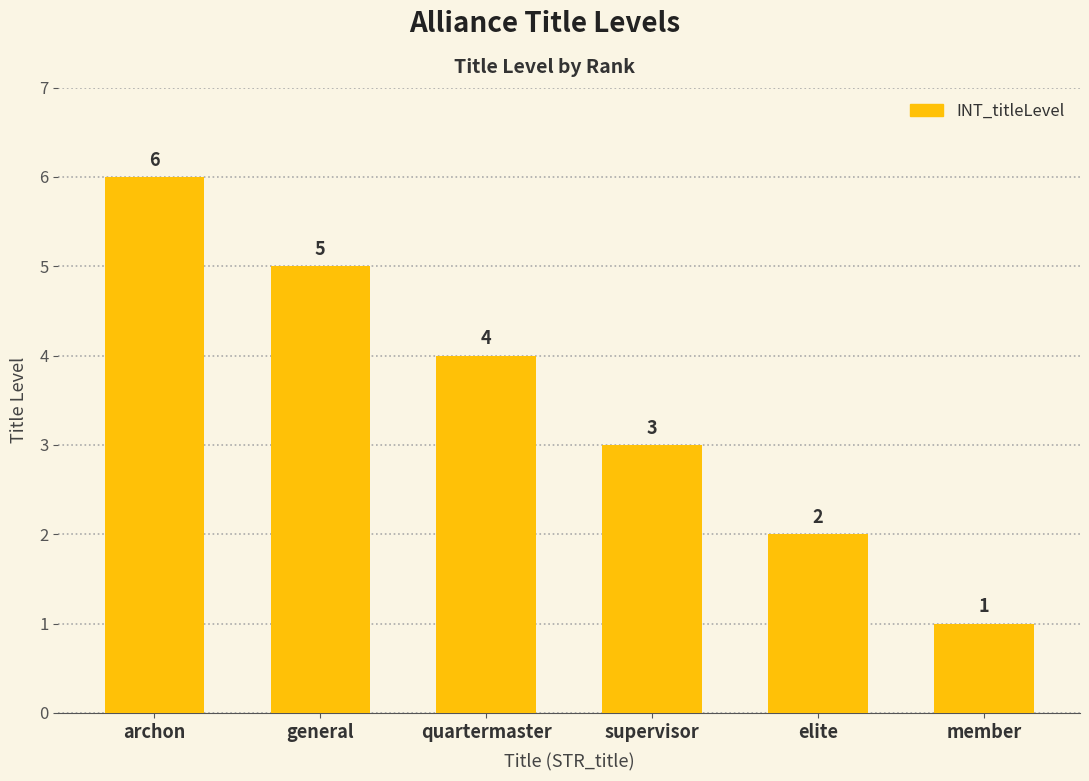

What is the minimum value shown in the chart?

1